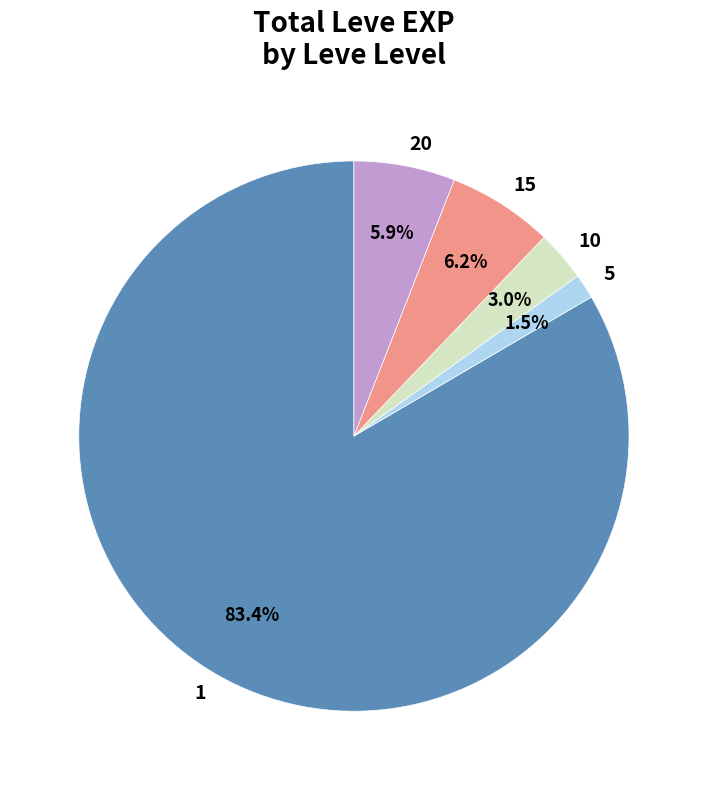

To the nearest percent, what is the average slice percentage?

20%